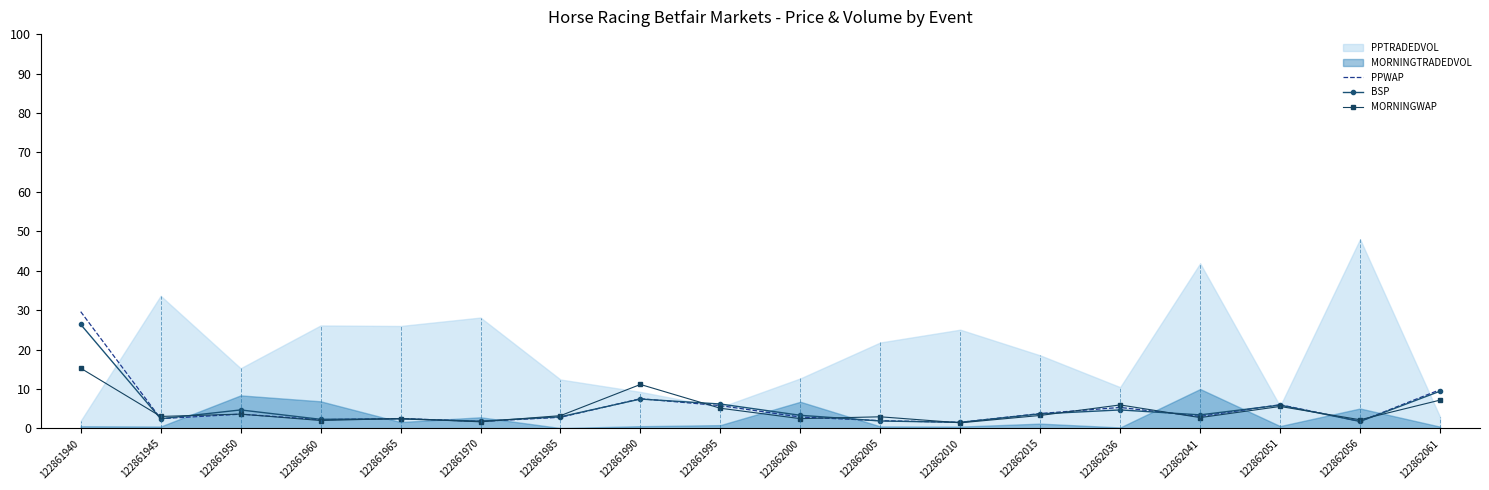

Is the value of BSP at 122862010 greater than the value of PPWAP at 122861950?

No